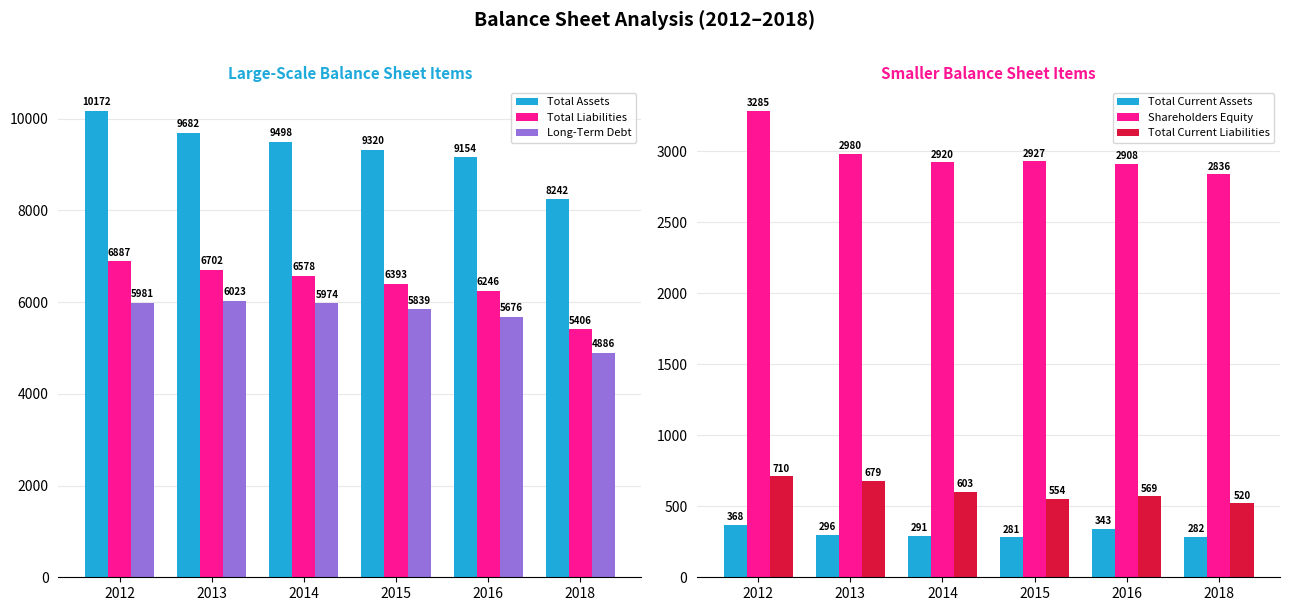

The value of Total Liabilities at 2015 is 3764. True or false?

False